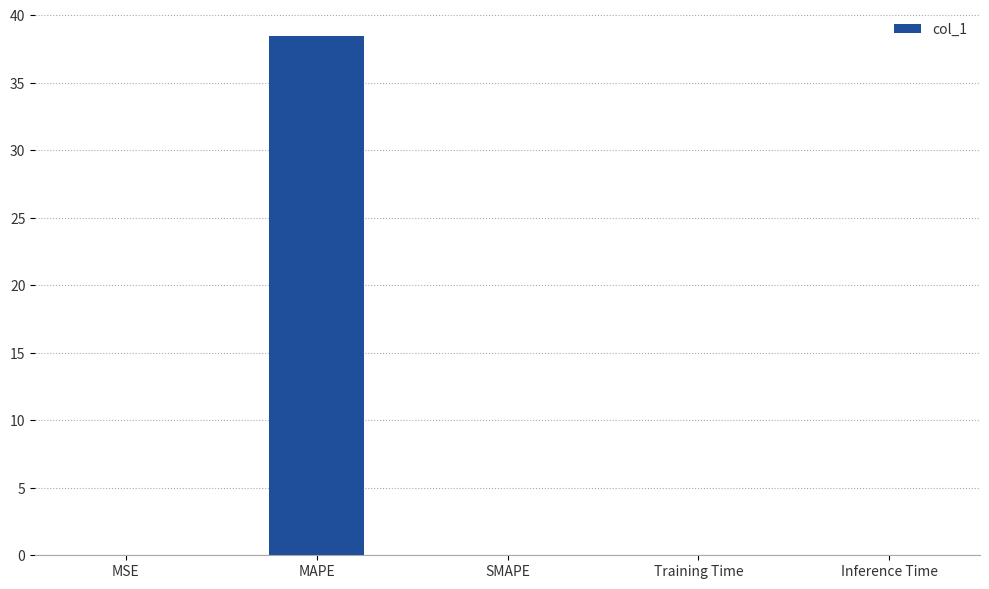

How many series are shown in this chart?

1